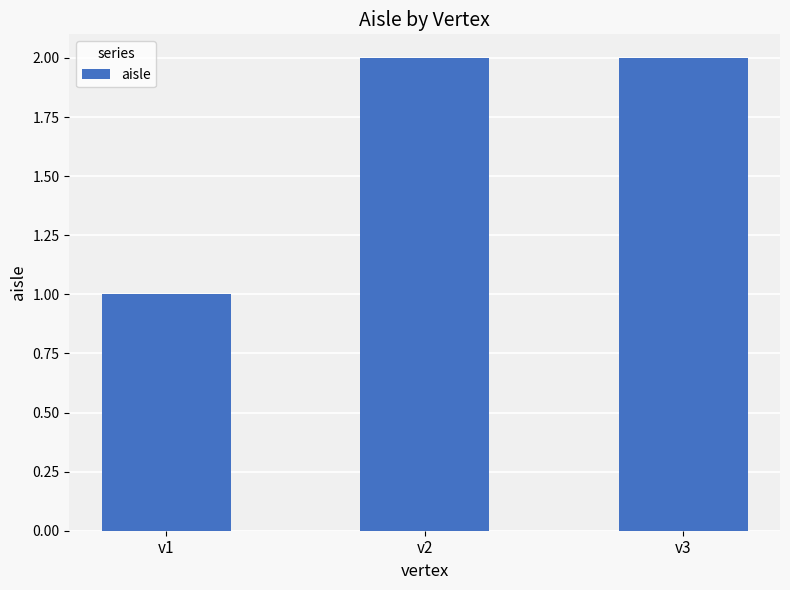

What is the smallest value displayed?

1